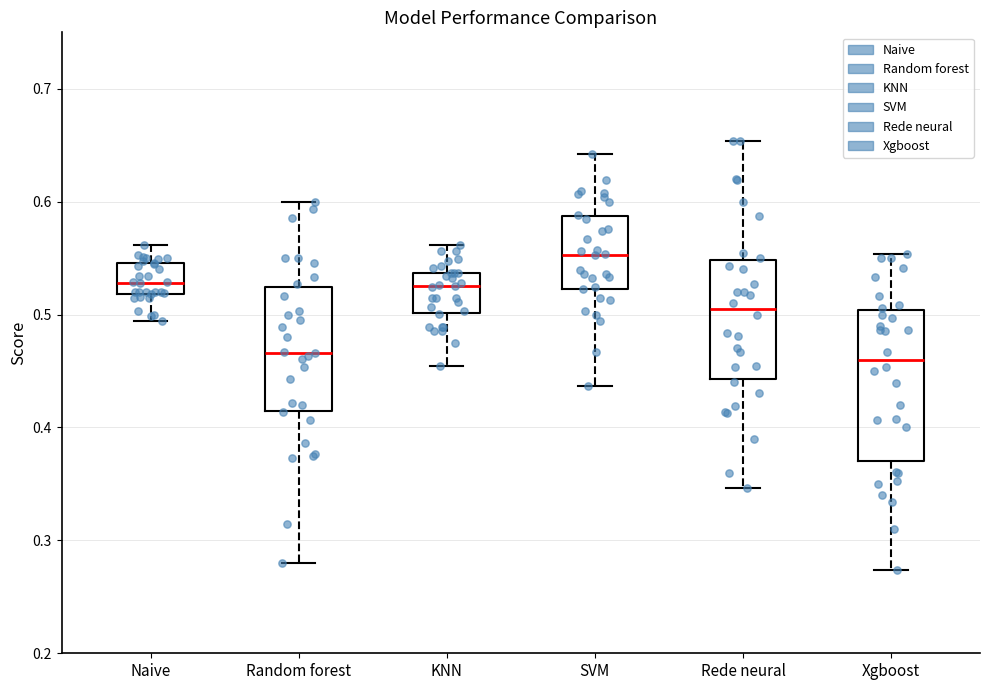

Which box has the highest median line?

SVM